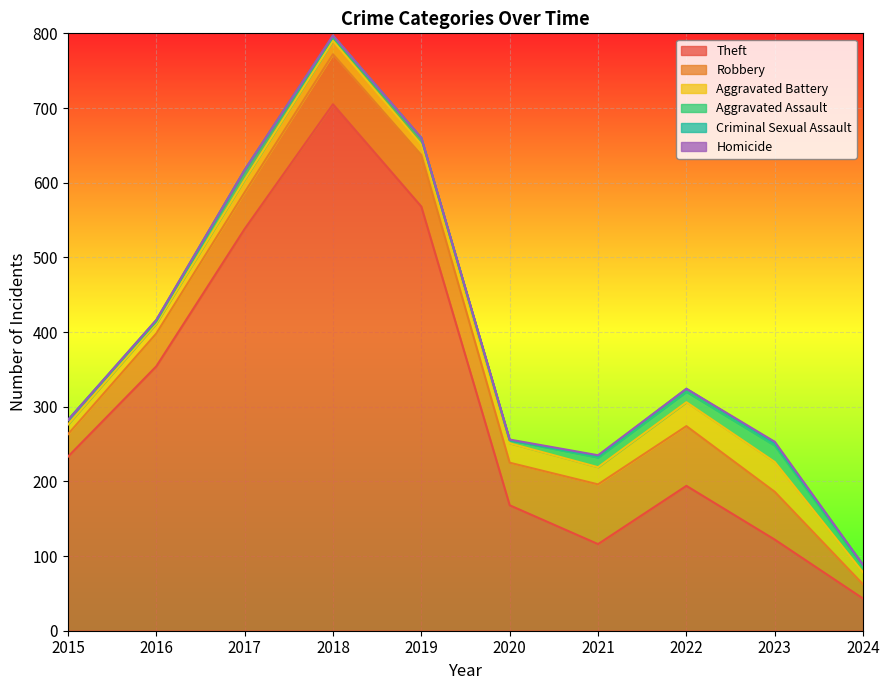

Which category has the highest value in the Criminal Sexual Assault series?

2022